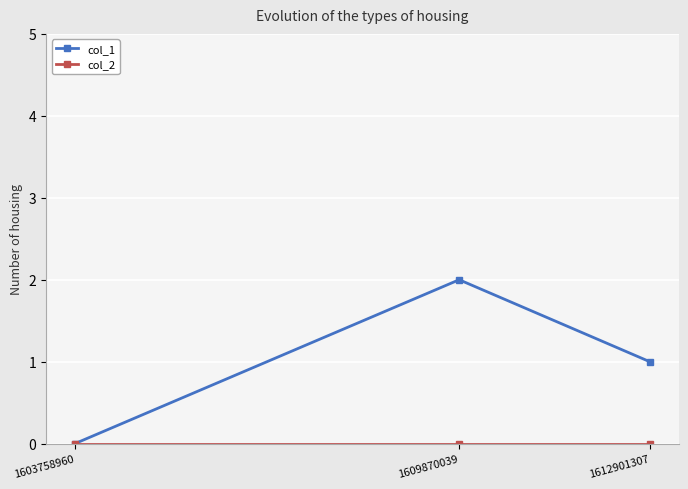

The value of col_1 at 1612901307 is 0. True or false?

False